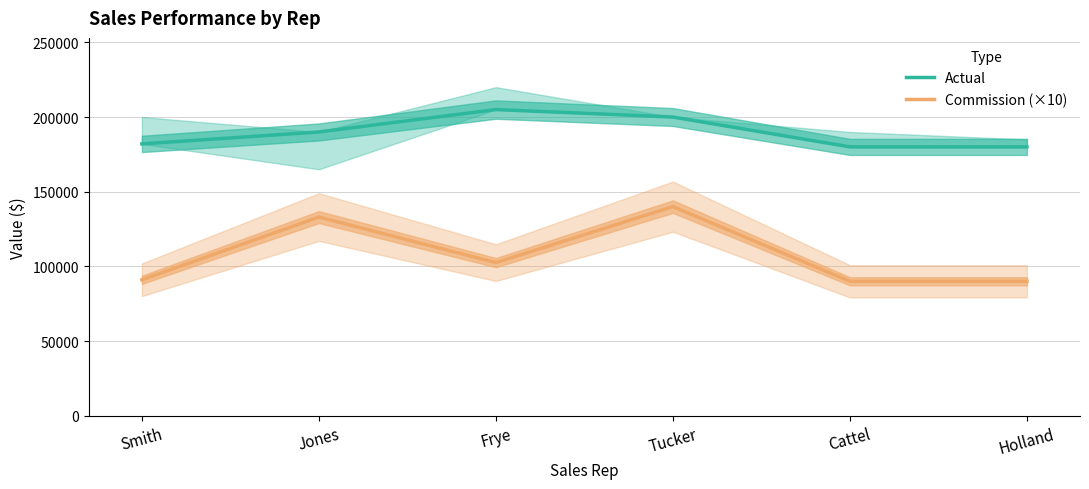

How many lines are shown in the chart?

2